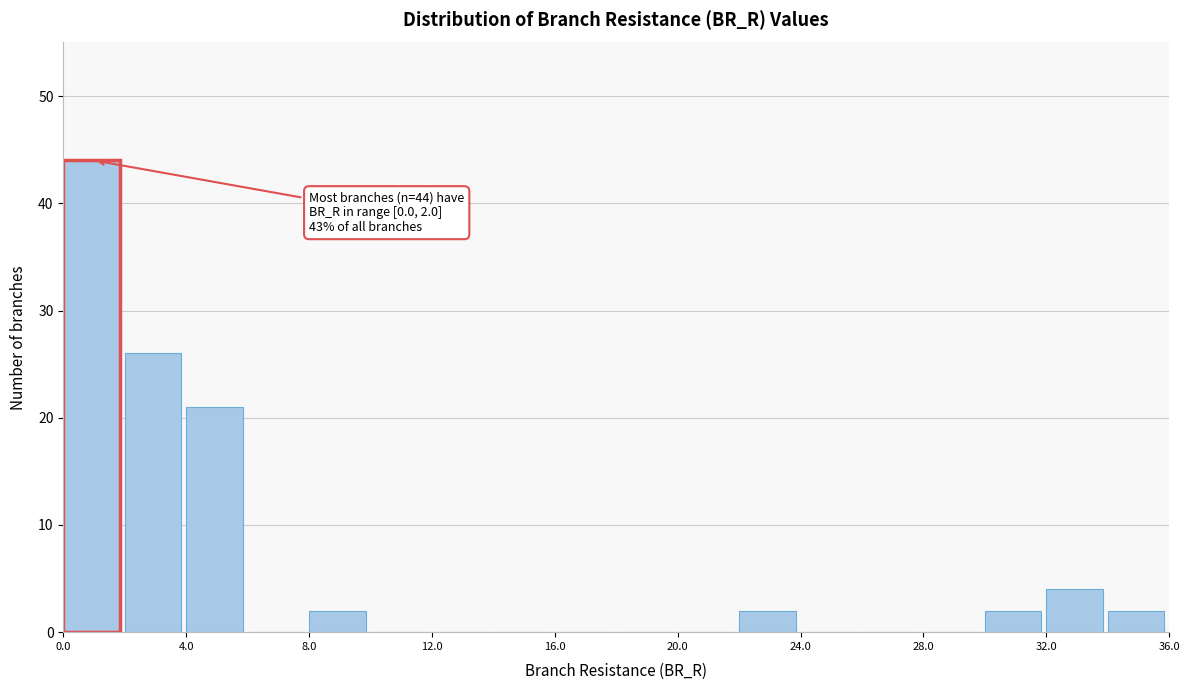

Which range on the x-axis has the tallest bar?

0 to 2